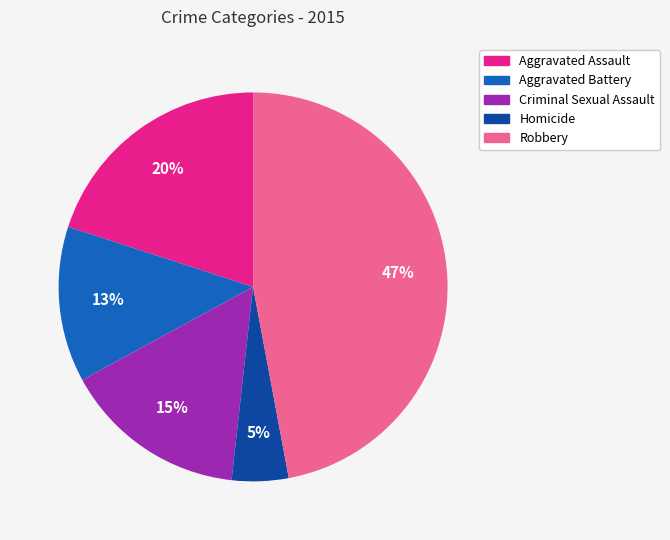

To the nearest percent, what is the average slice percentage?

20%